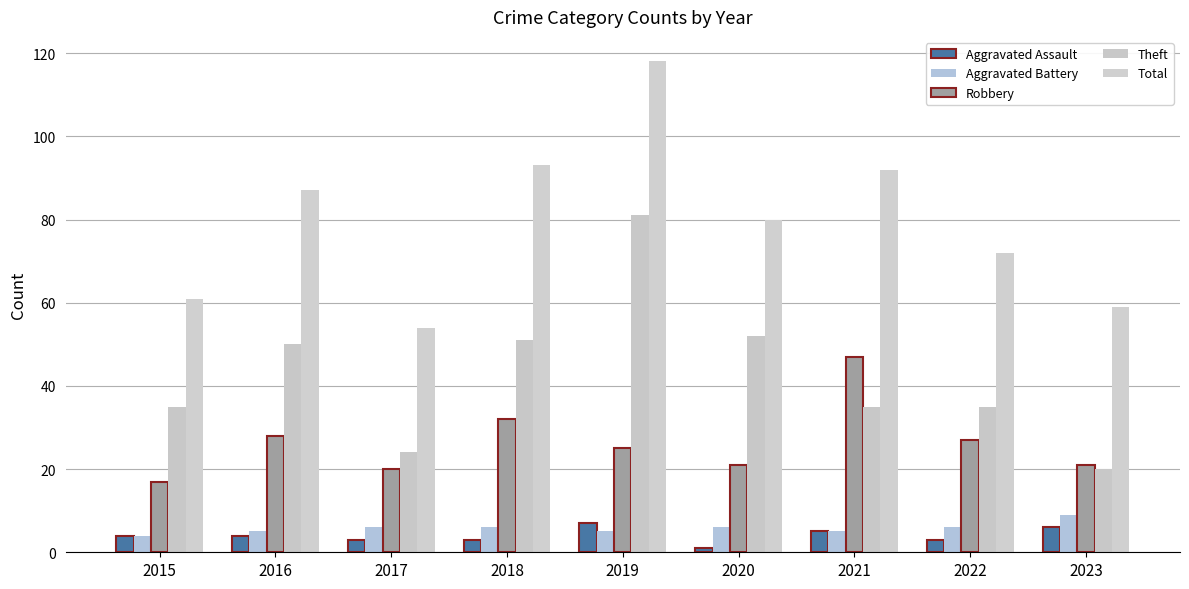

What is the value of the Robbery bar at the 6th from the left?

21